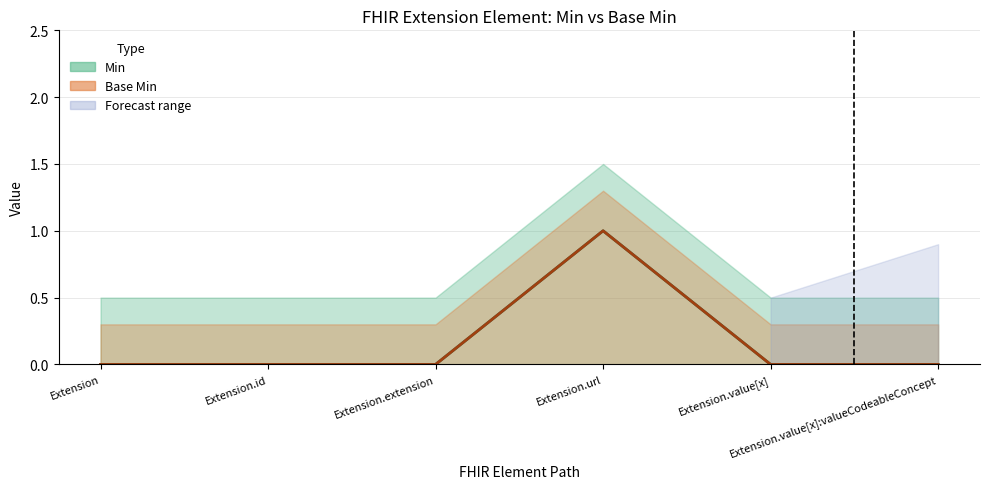

Is the value of Base Min at Extension greater than the value of Min at Extension.url?

No